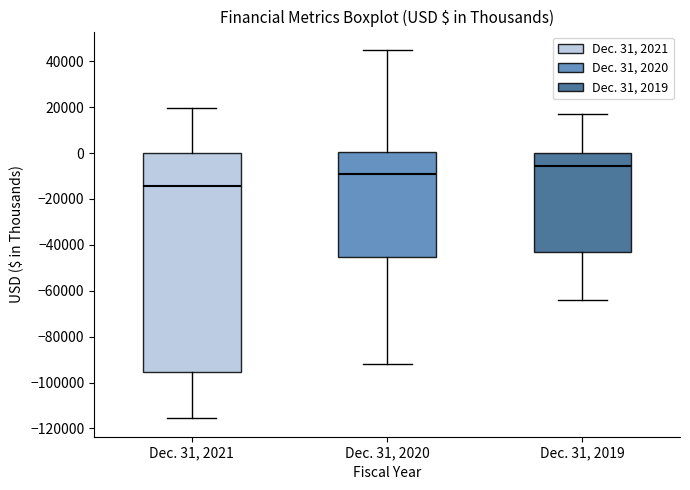

Reading left to right, transcribe this box plot: for each box, give where its median line is, the range the box spans, and where its two whiskers end, as read against the y-axis. The values are not printed on the chart, so give them approximately, as read against the axis.

Dec. 31, 2021: median -14000, box -96000 to 0, whiskers -116000 to 20000
Dec. 31, 2020: median -10000, box -46000 to 0, whiskers -92000 to 44000
Dec. 31, 2019: median -6000, box -44000 to 0, whiskers -64000 to 16000